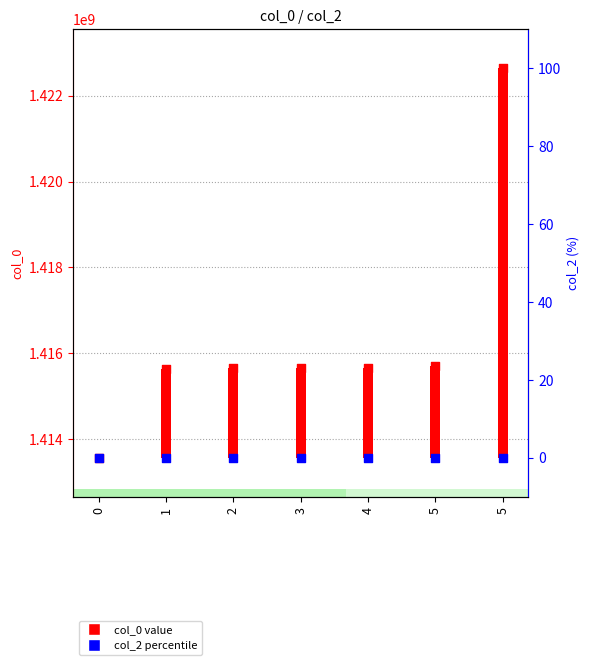

What is the change in value from 2 to 4?

+10812